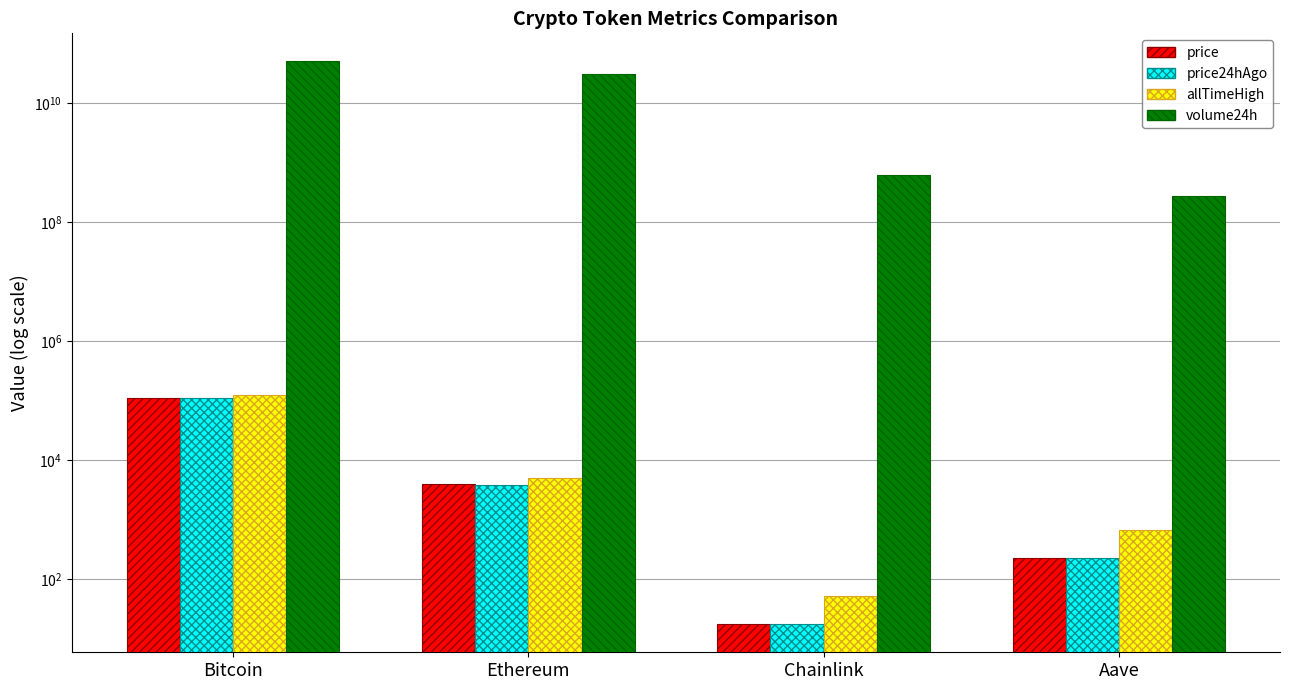

Are the bars grouped side by side (vs. stacked)?

Yes